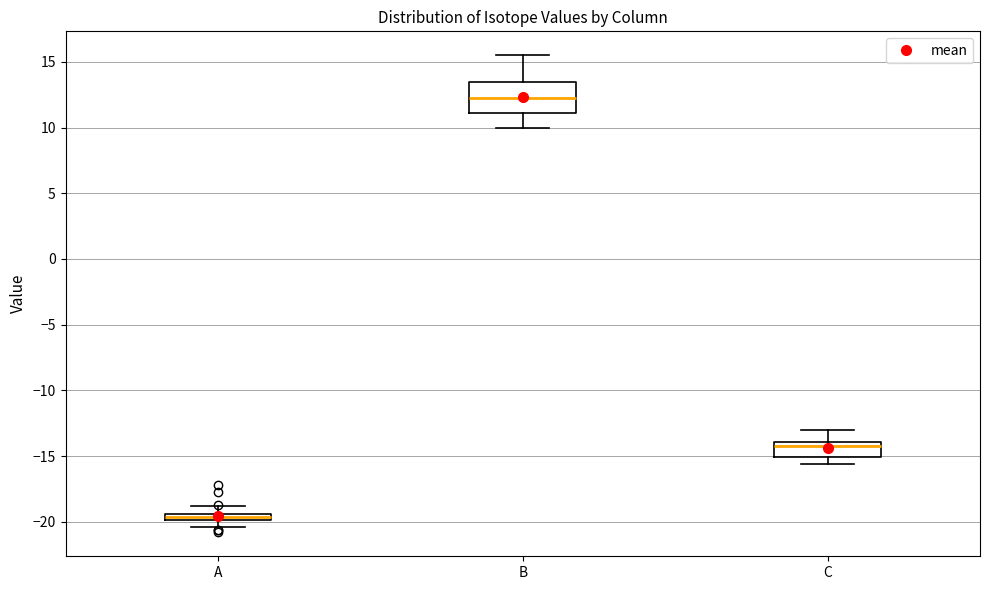

Where is the upper edge of the box for A on the y-axis? The values are not printed on the chart, so give them approximately, as read against the axis.

-19.5